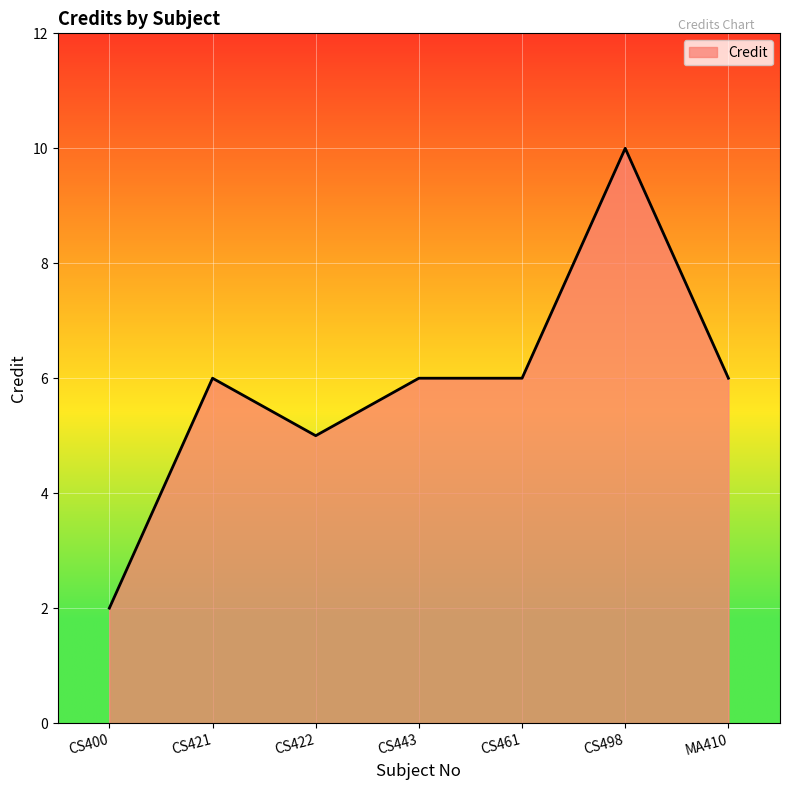

Read the value at CS421.

6